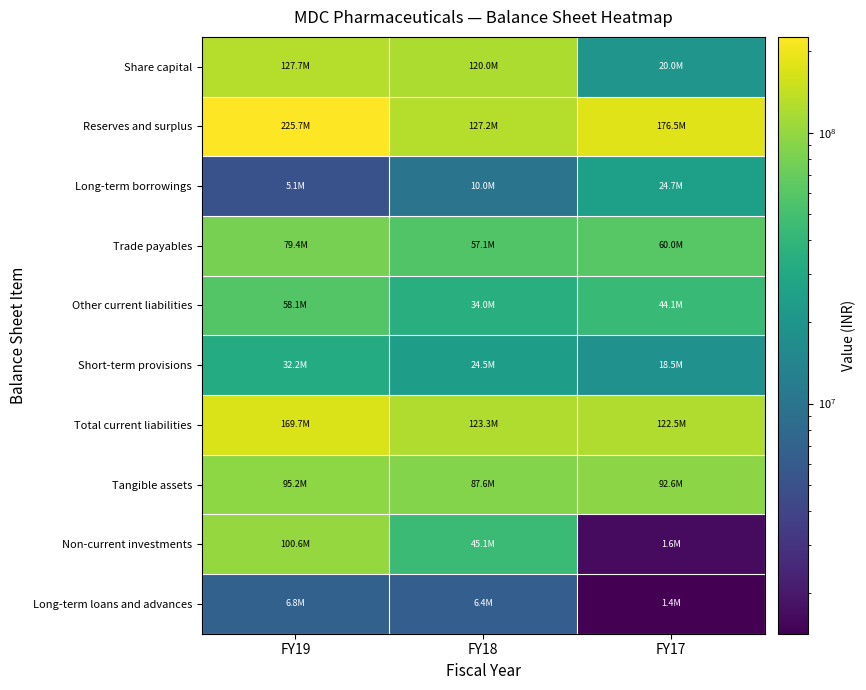

How many data points does each series have?

3